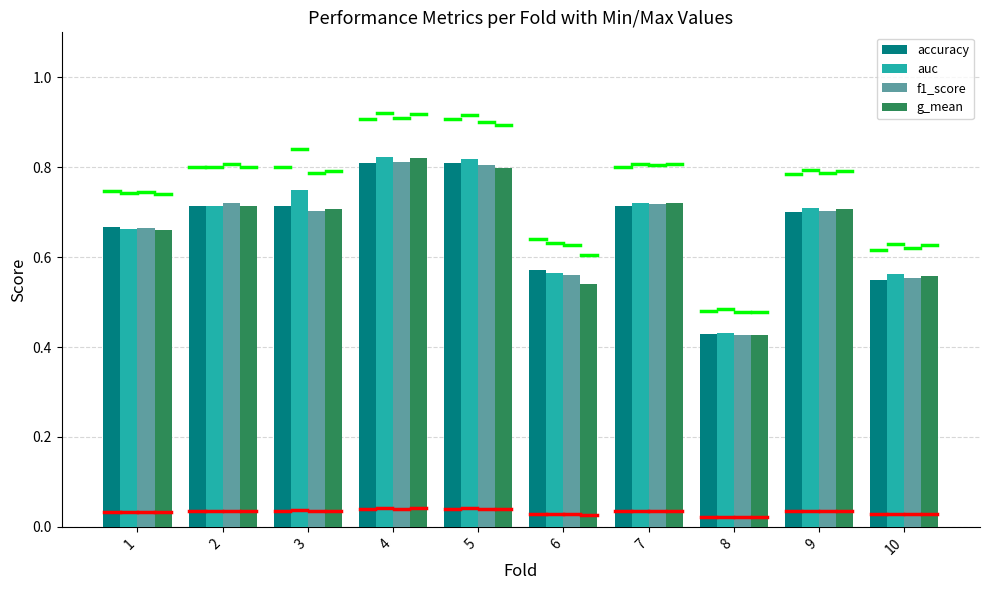

Between 4 and 9, which series saw the biggest shift?

auc